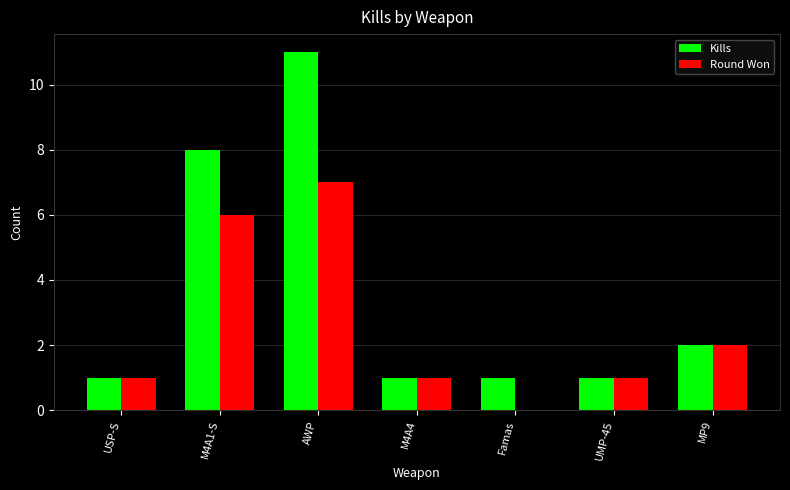

Which series has the largest total across all categories?

Kills